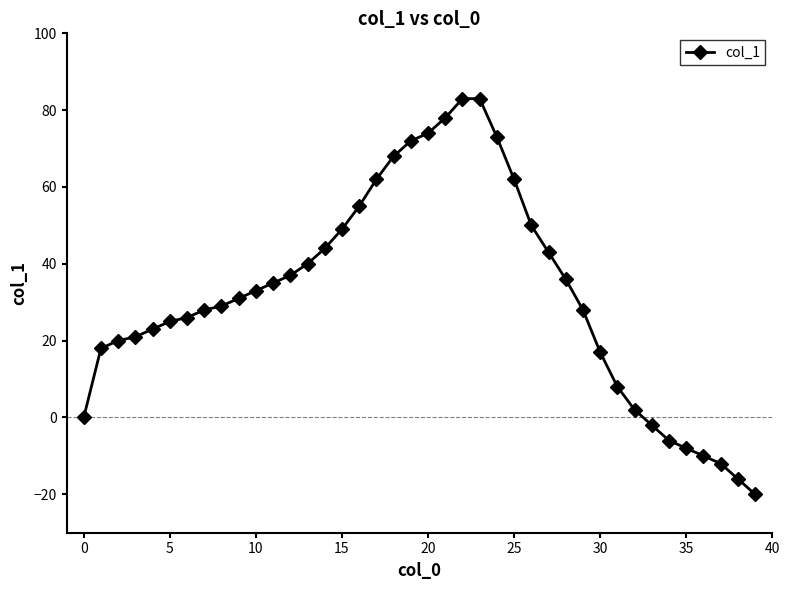

What is the sum of all values?

1279